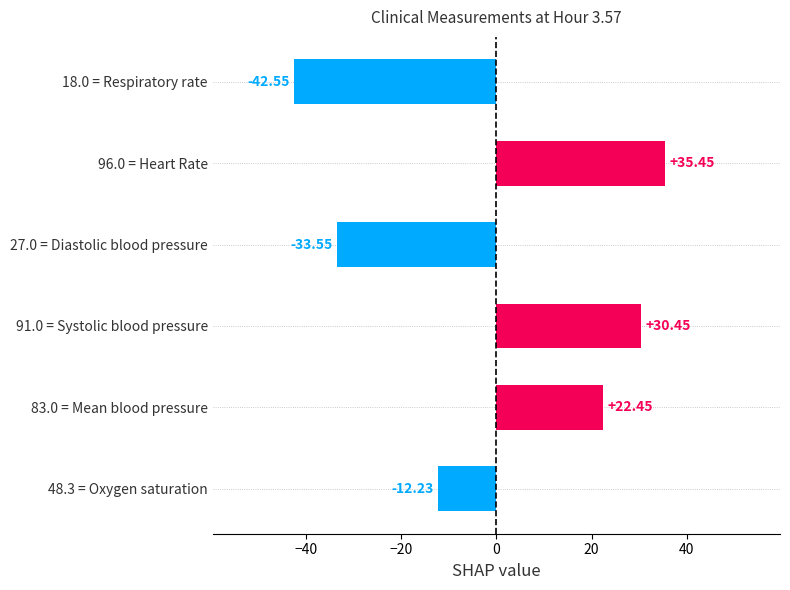

Rank the categories by value from highest to lowest.

96.0 = Heart Rate, 91.0 = Systolic blood pressure, 83.0 = Mean blood pressure, 48.3 = Oxygen saturation, 27.0 = Diastolic blood pressure, 18.0 = Respiratory rate